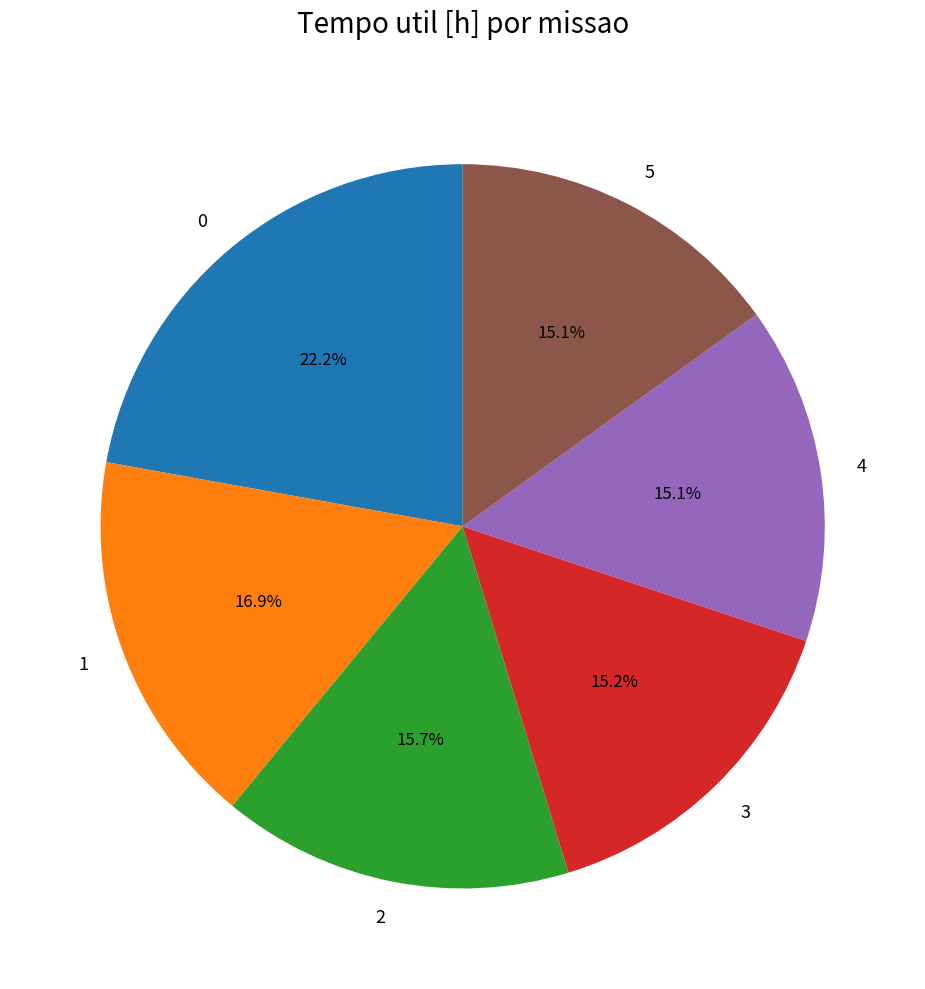

Approximately how many times larger is the value at 5 compared to 3?

1.0